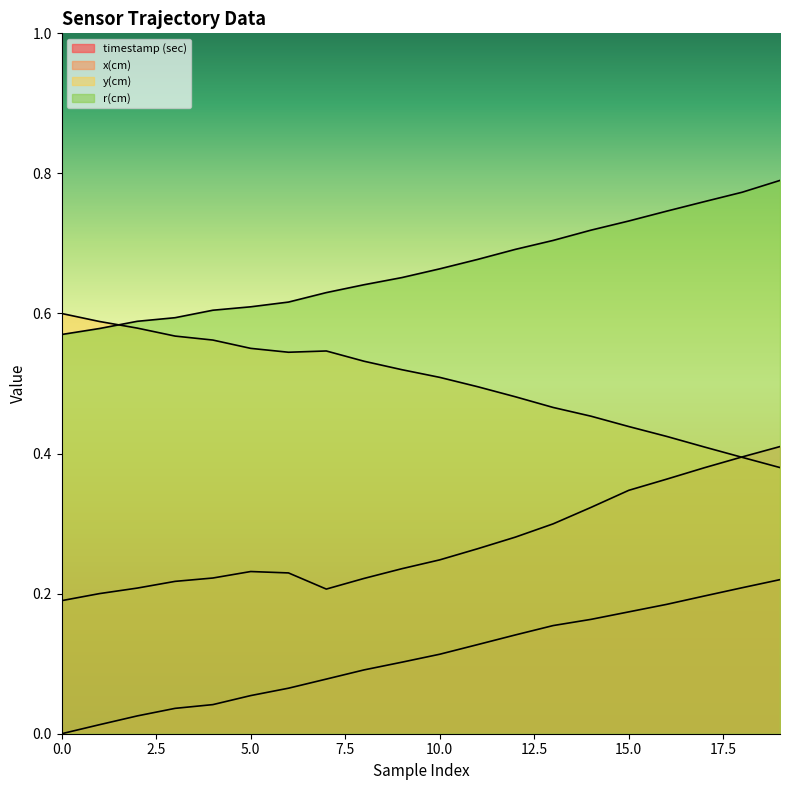

At how many categories does at least one series exceed 0?

20